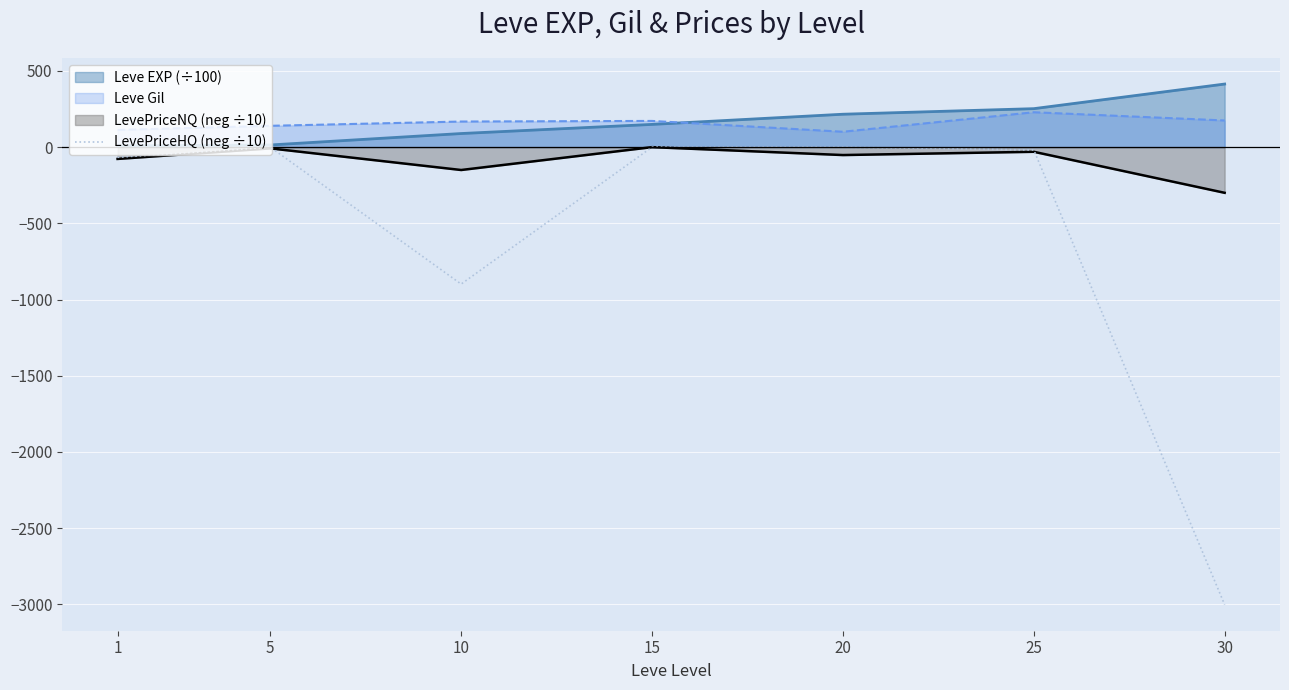

What is the smallest value displayed?

-3002.4